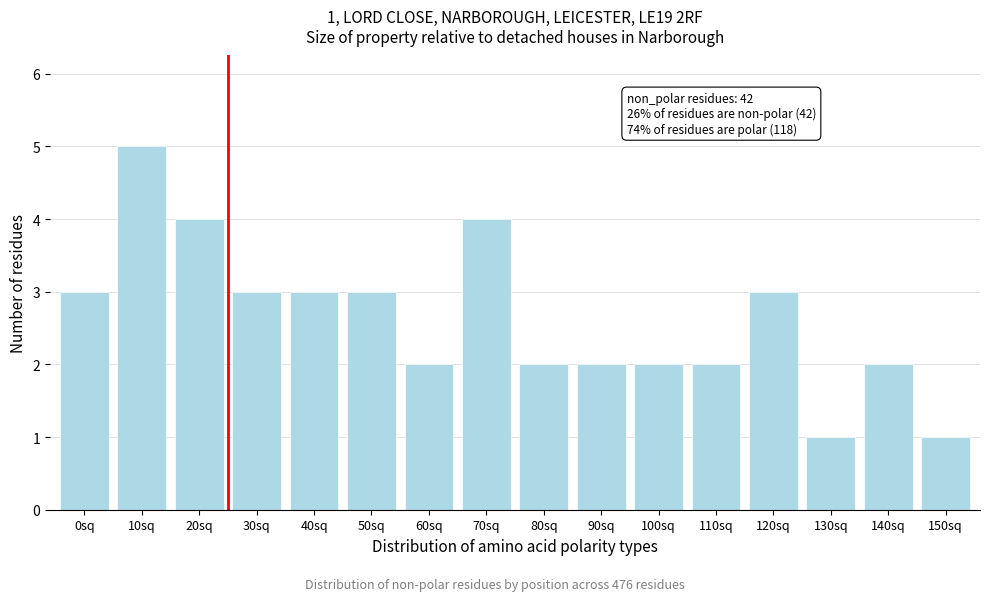

Reading left to right, extract all data points from this chart.

3	5	4	3	3	3	2	4	2	2	2	2	3	1	2	1